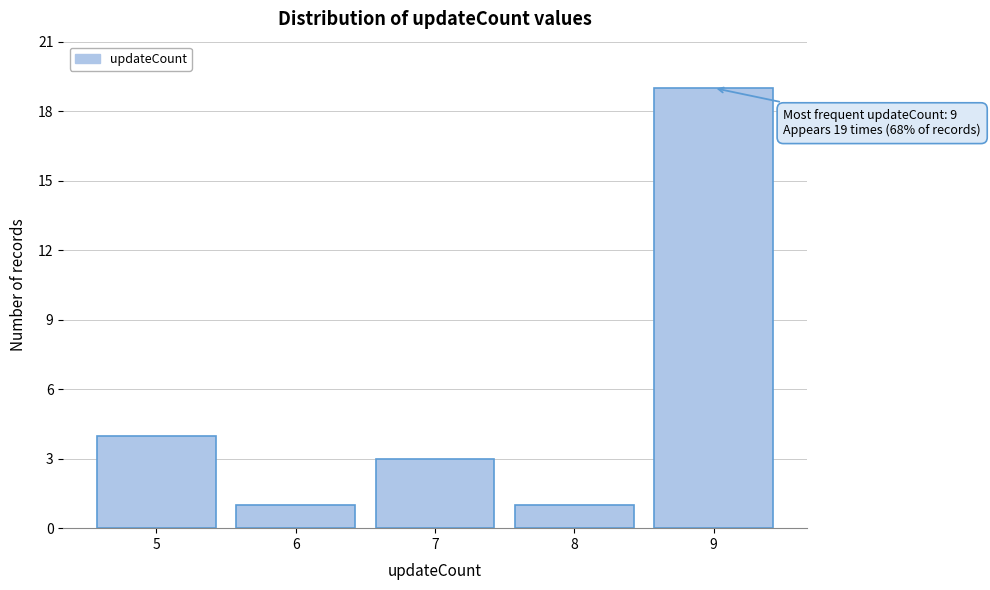

Reading left to right, list all the values displayed in this chart.

4	1	3	1	19